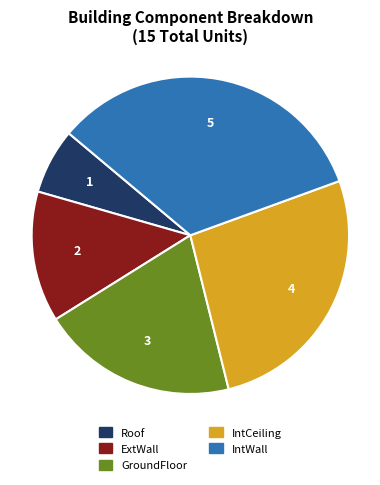

Combined, do IntWall and ExtWall account for over 50%?

No